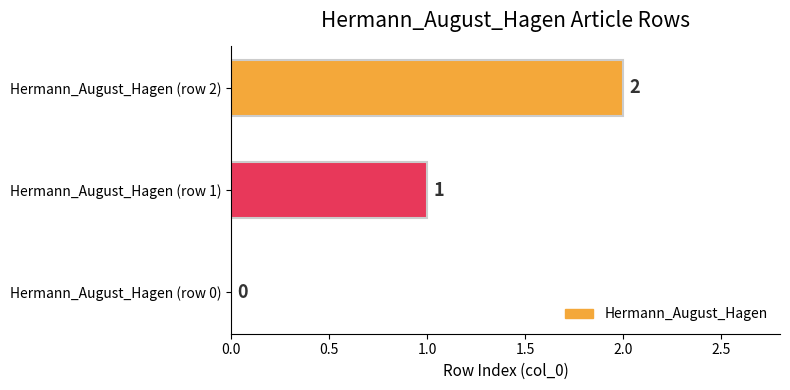

What is the average value?

1